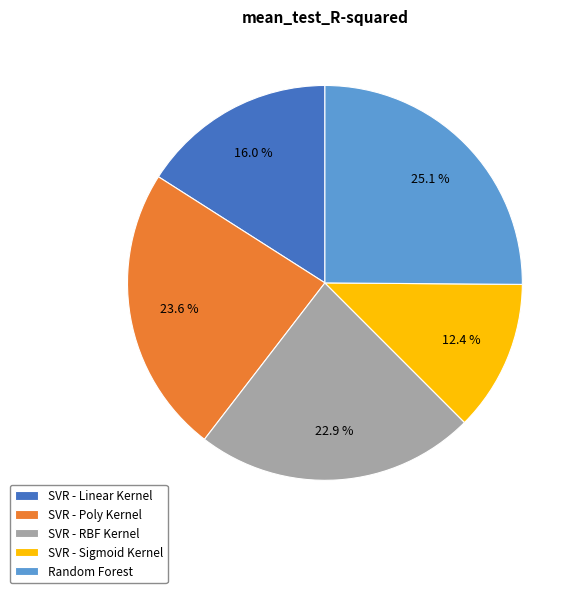

The Random Forest slice represents 25% of the pie. True or false?

True